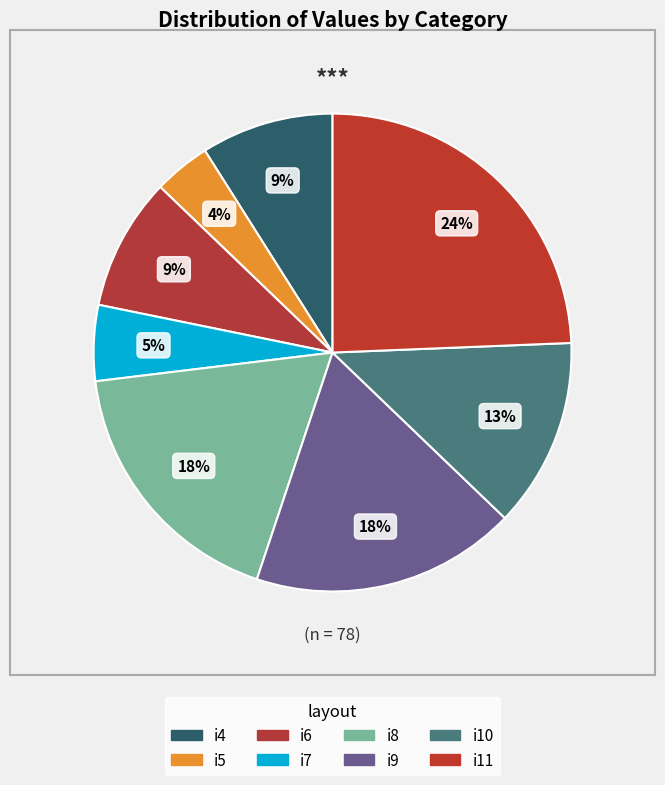

Is it true that i10 is 13% of the pie?

True